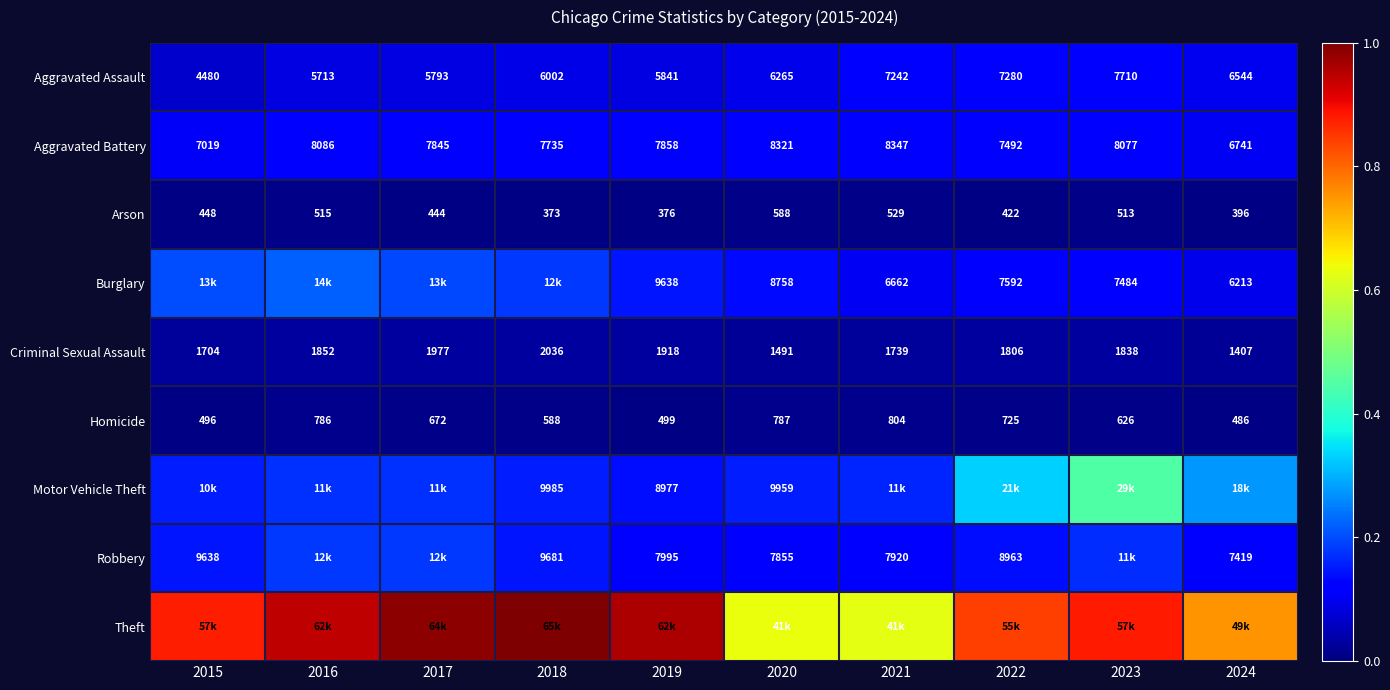

Which has a higher value, 2020 or 2022?

2022